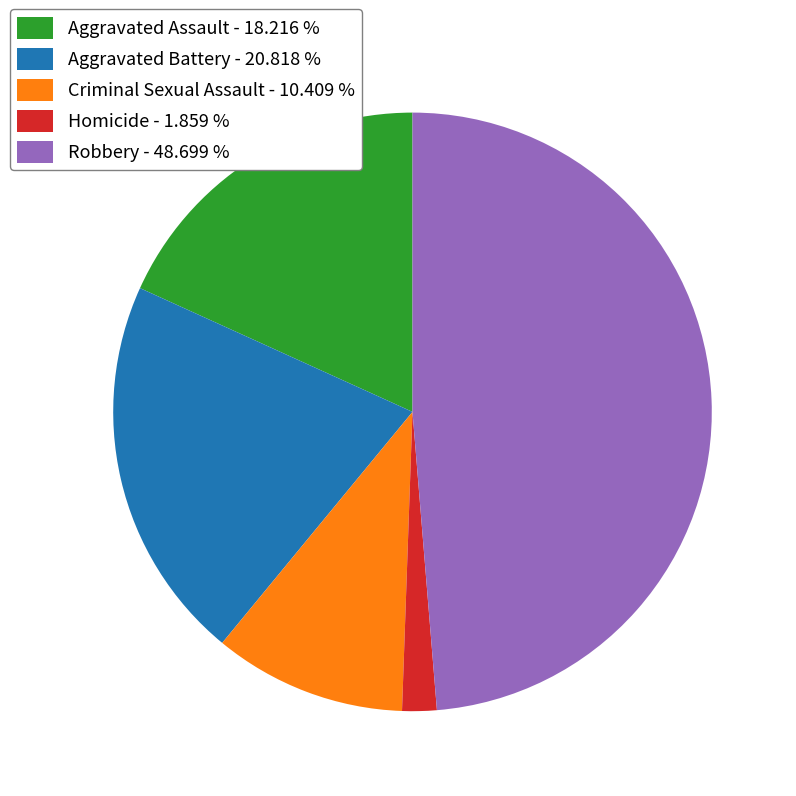

Which category has the smallest portion of the pie?

Homicide